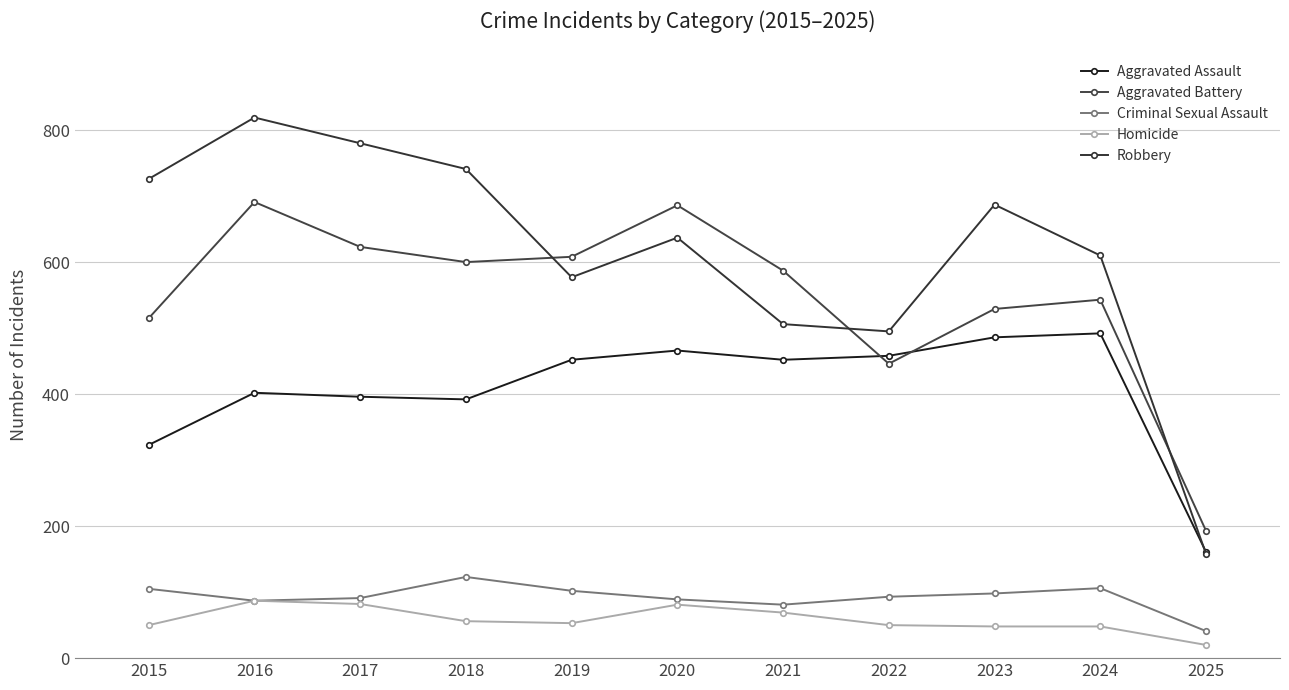

Does the chart have visible grid lines?

Yes